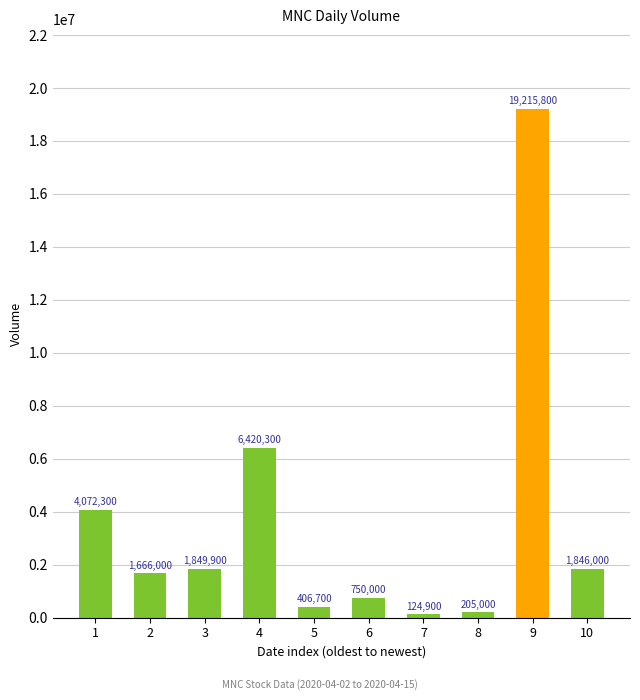

True or false: the data shows 1849900 at 3.

True